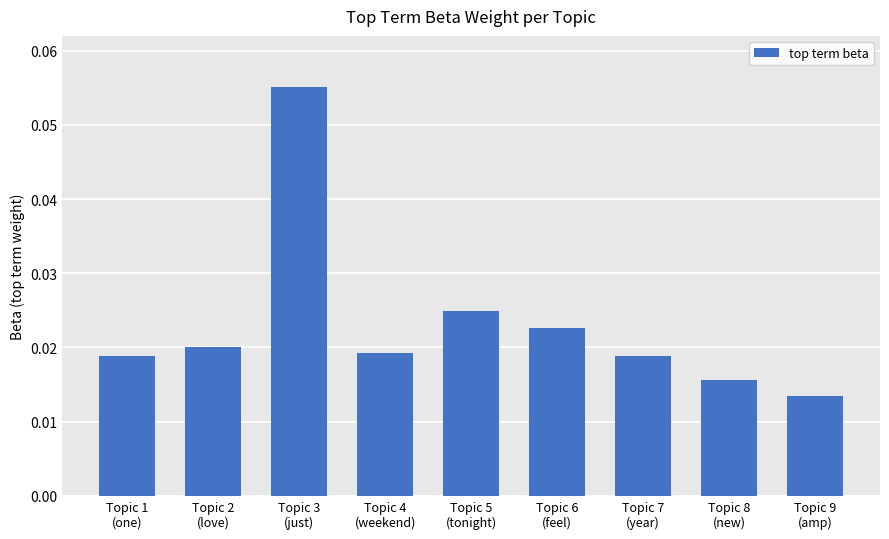

How many values are between 0 and 1?

9